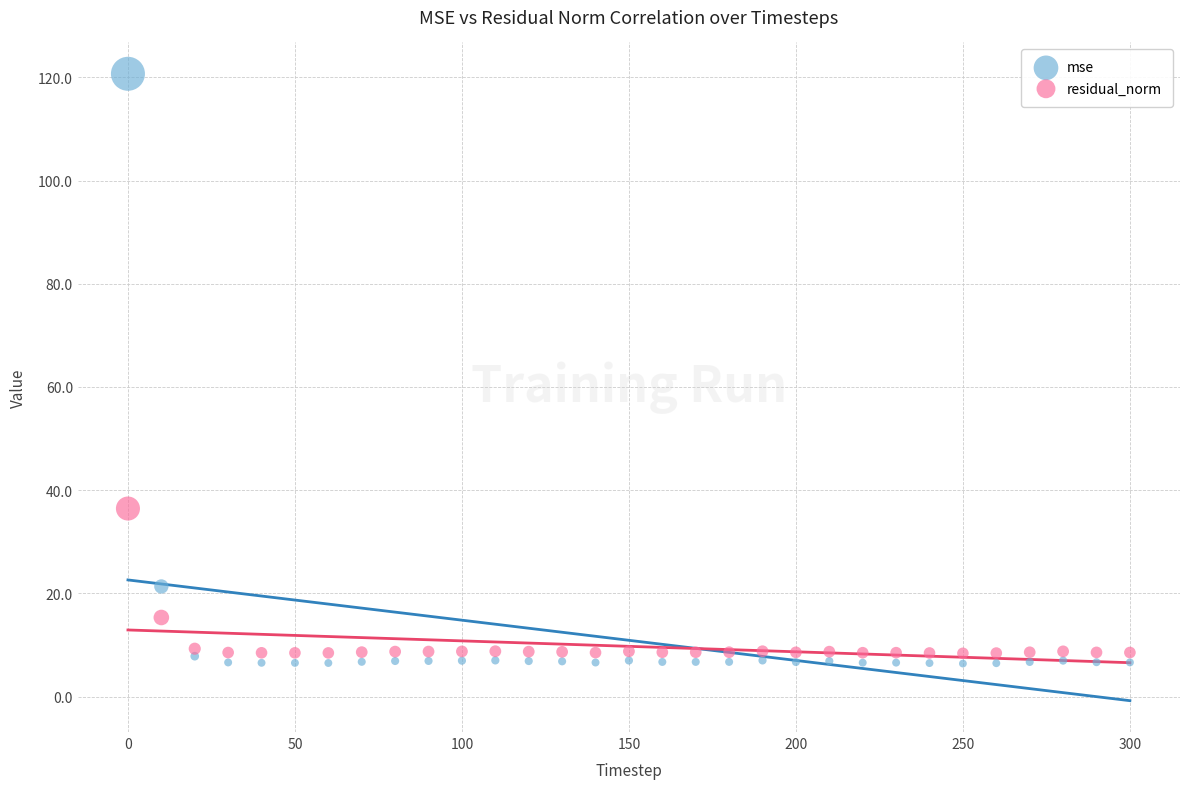

What are all the series names shown in the legend?

mse, residual_norm